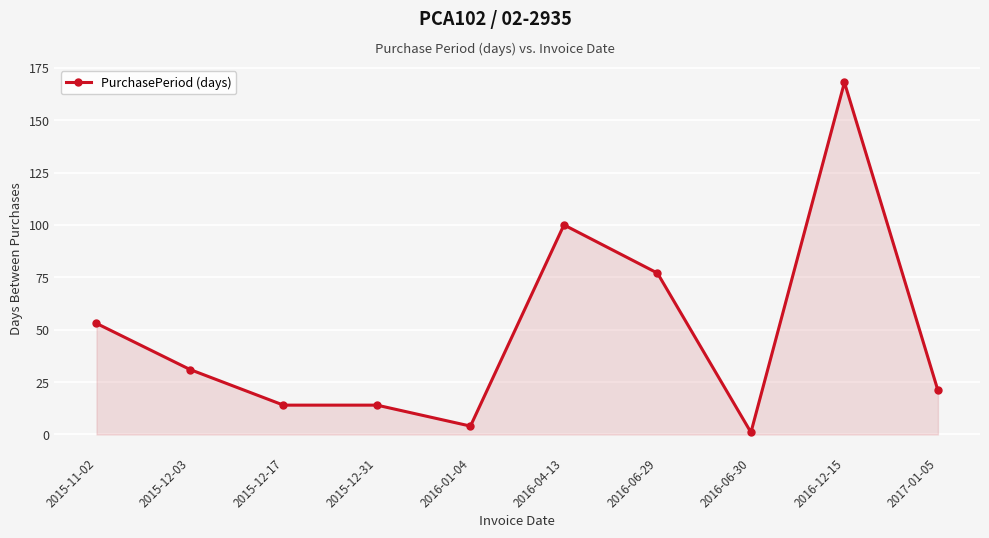

Is it true that the value at 2015-12-17 is 14?

True